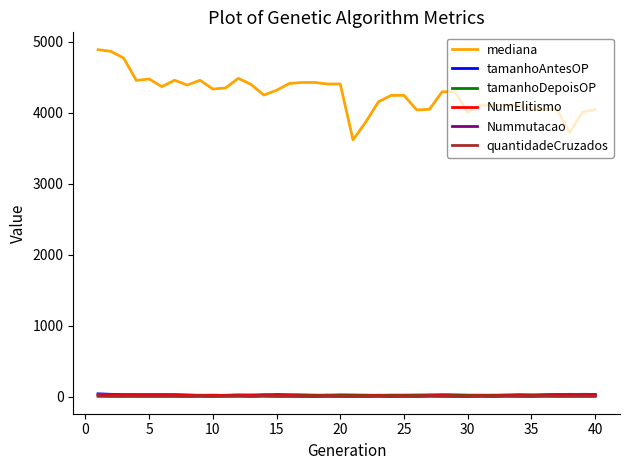

What is the difference between the maximum and minimum values in the quantidadeCruzados series?

8